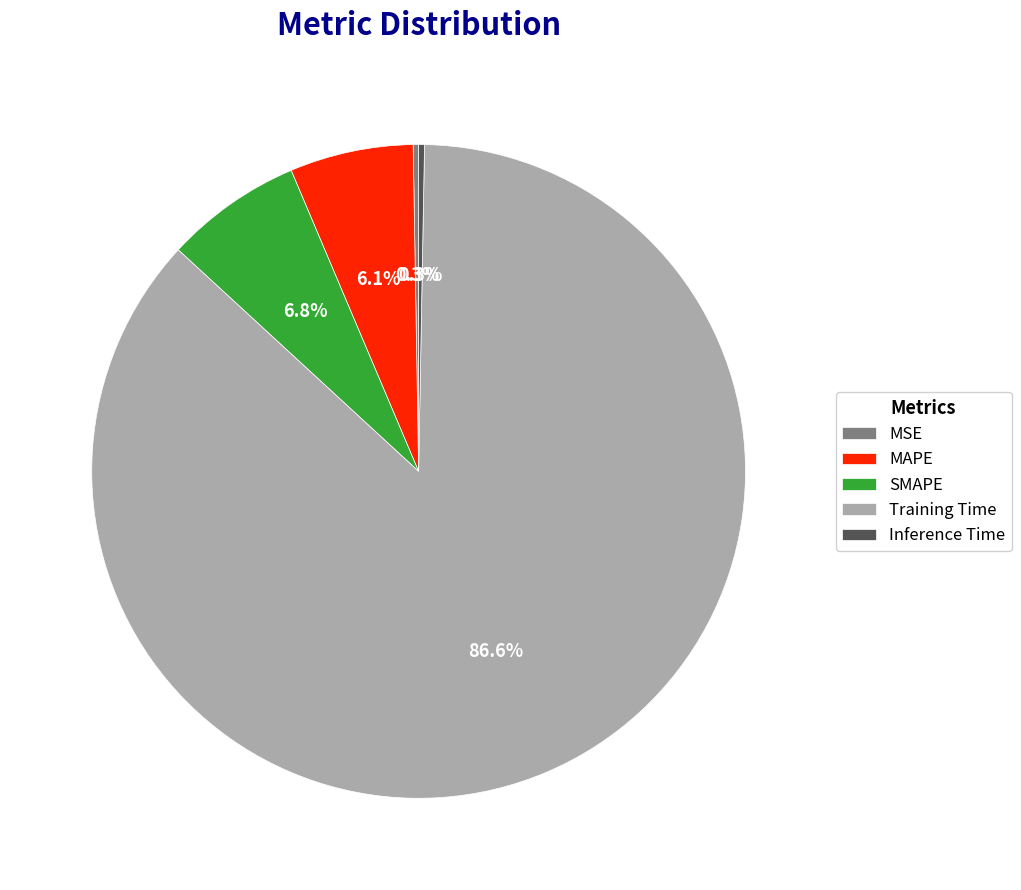

Combined, do Training Time and MAPE account for over 50%?

Yes